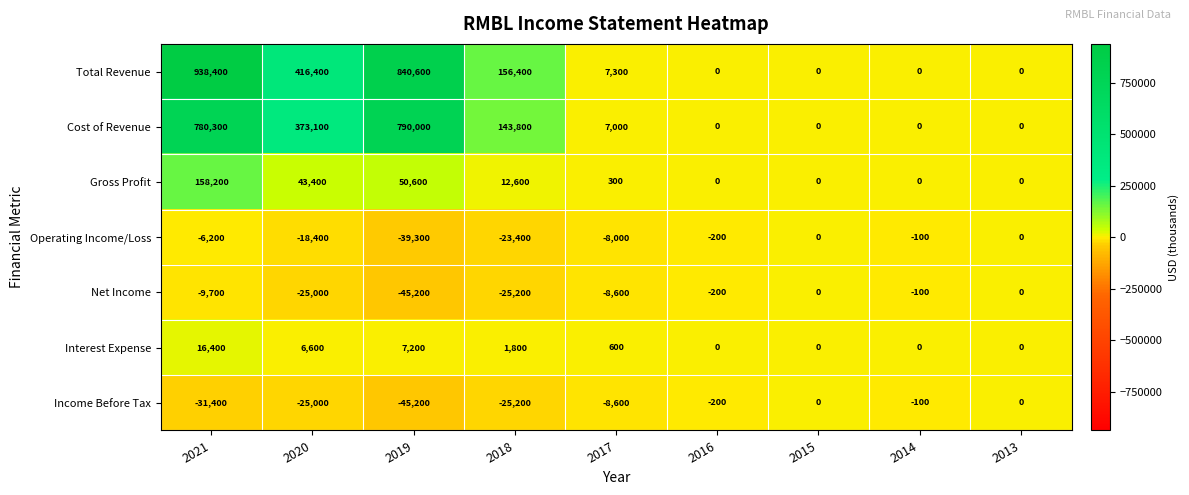

Between 2018 and 2017, which series saw the biggest shift?

Total Revenue